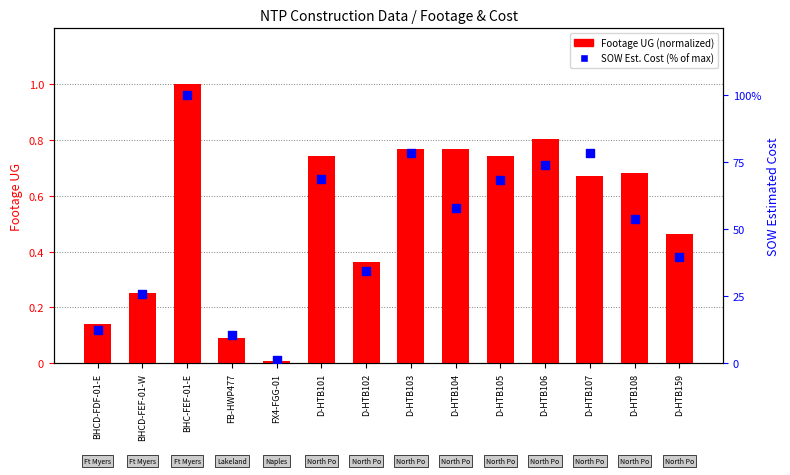

What is the total value across all series at BHCD-FEF-01-W?

26.1